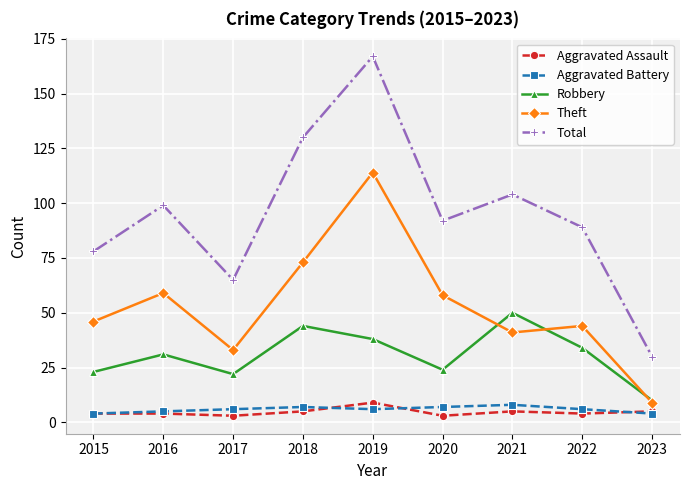

Does the chart have visible grid lines?

Yes